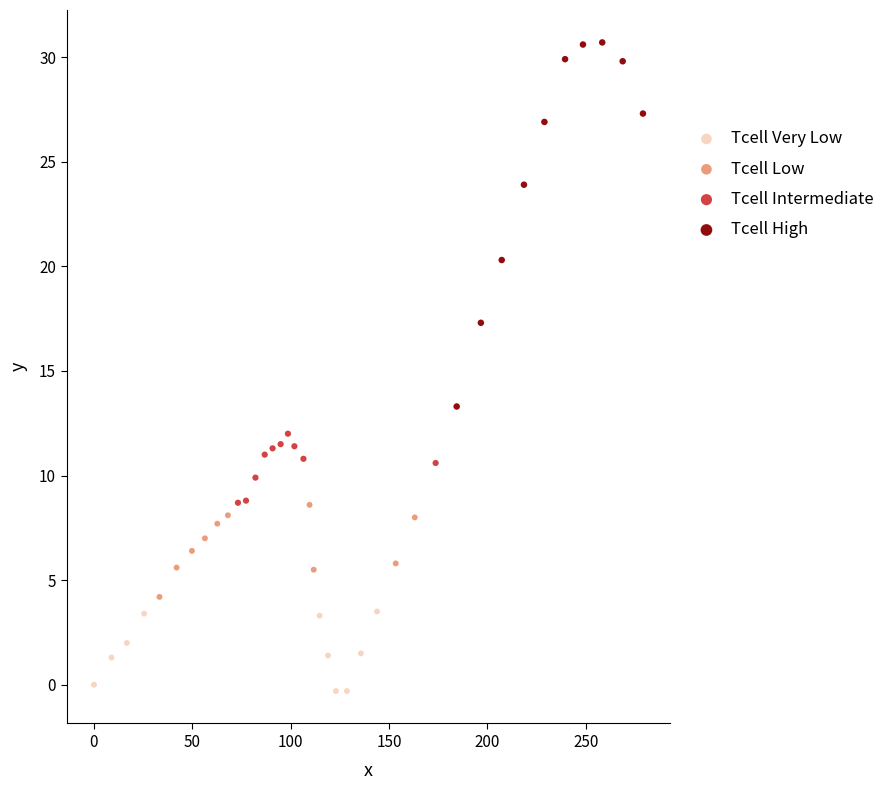

Which series contains the highest Y value?

Tcell High